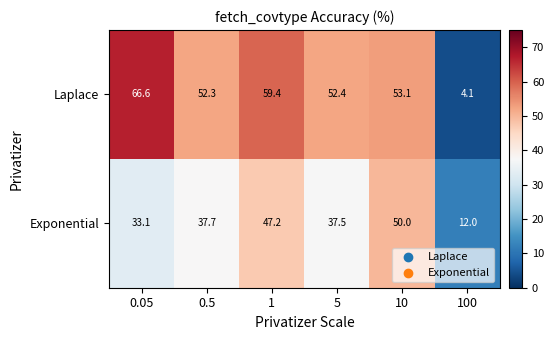

Reading right to left, what are all the values shown in this chart?

Laplace: 4.1	53.1	52.4	59.4	52.3	66.6
Exponential: 12.0	50.0	37.5	47.2	37.7	33.1